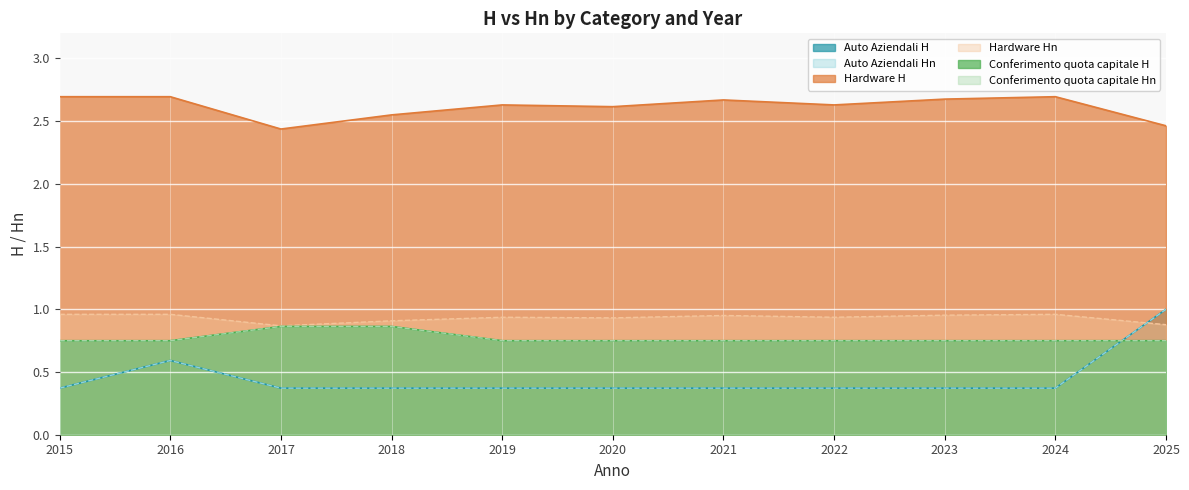

Between 2017 and 2021, which series saw the biggest shift?

H_base